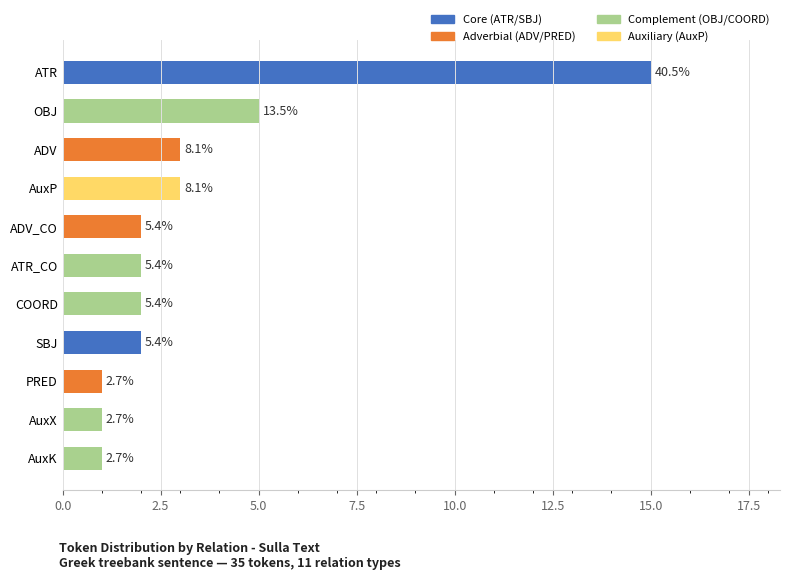

How many bars are there in total?

11